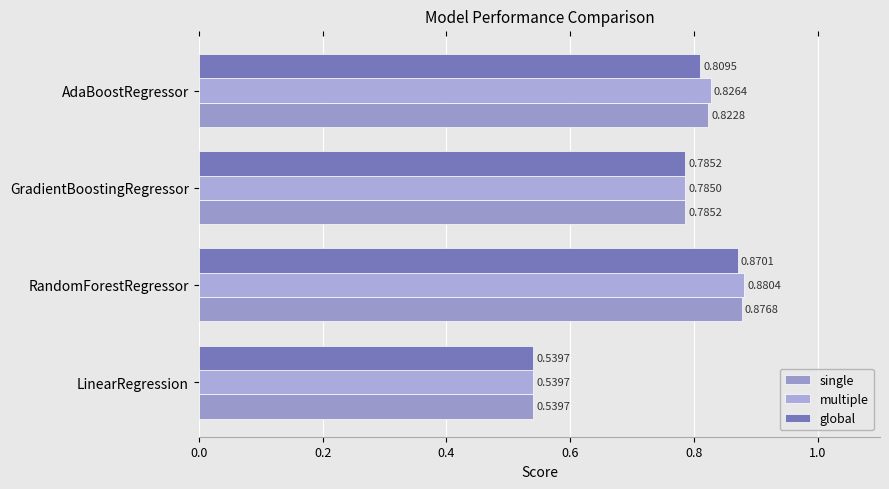

How many data points does each series have?

4